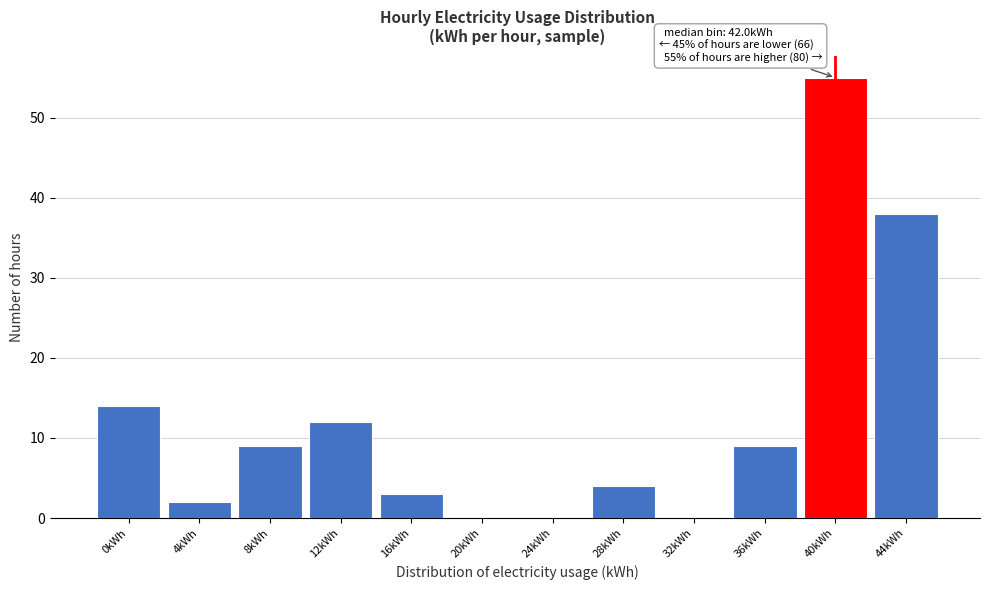

Reading right to left, what are all the values shown in this chart?

44kWh=38	40kWh=55	36kWh=9	32kWh=0	28kWh=4	24kWh=0	20kWh=0	16kWh=3	12kWh=12	8kWh=9	4kWh=2	0kWh=14